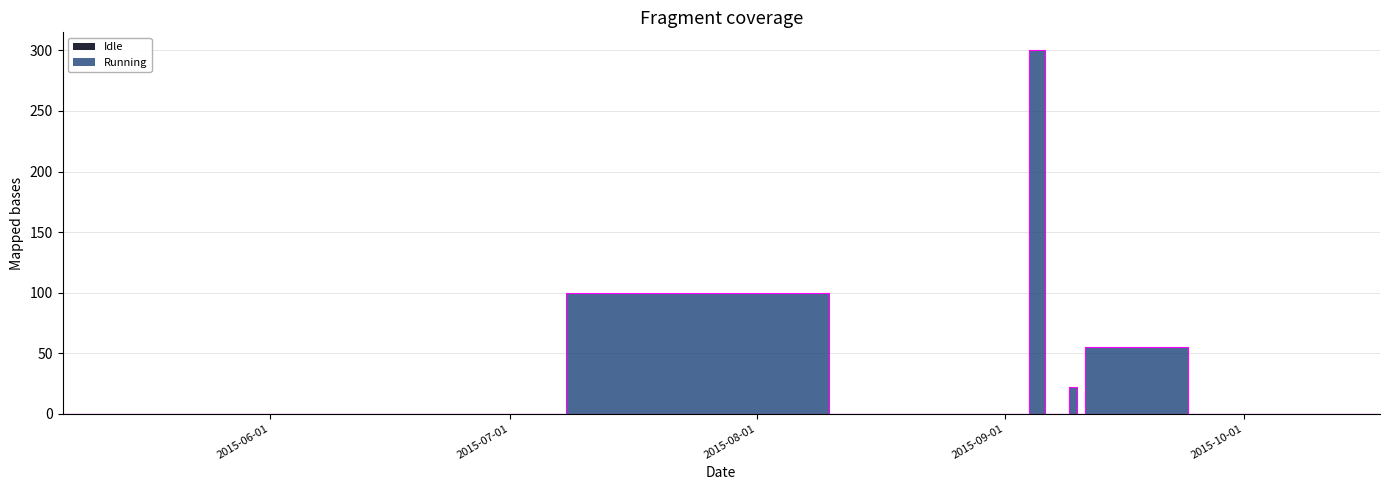

List the labels in order of value, largest first.

2015-09-04, 2015-07-08, 2015-09-11, 2015-09-09, 2015-05-06, 2015-08-10, 2015-08-20, 2015-09-06, 2015-09-10, 2015-09-24, 2015-09-25, 2015-09-26, 2015-09-27, 2015-09-30, 2015-10-09, 2015-10-10, 2015-10-18